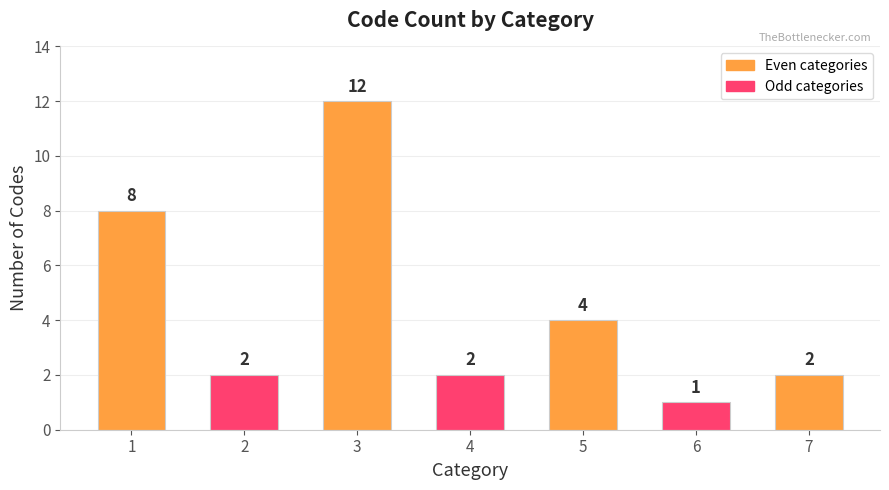

What is the sum of the values at 3 and 1?

20